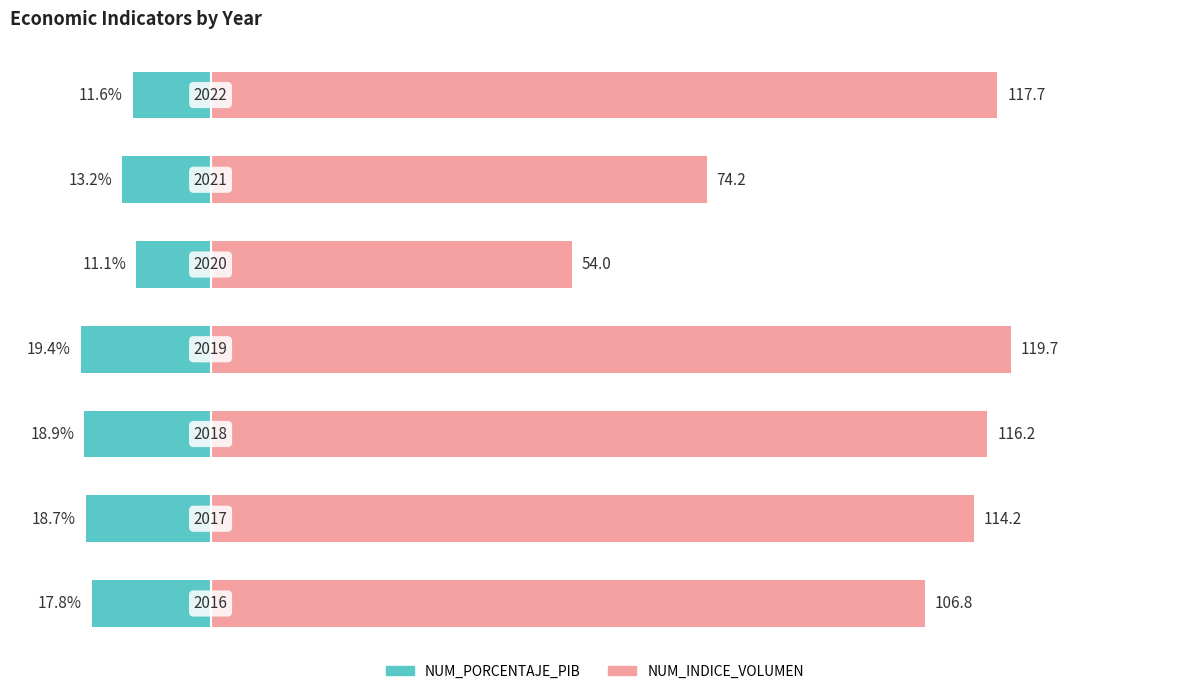

What is the greatest value displayed?

119.7